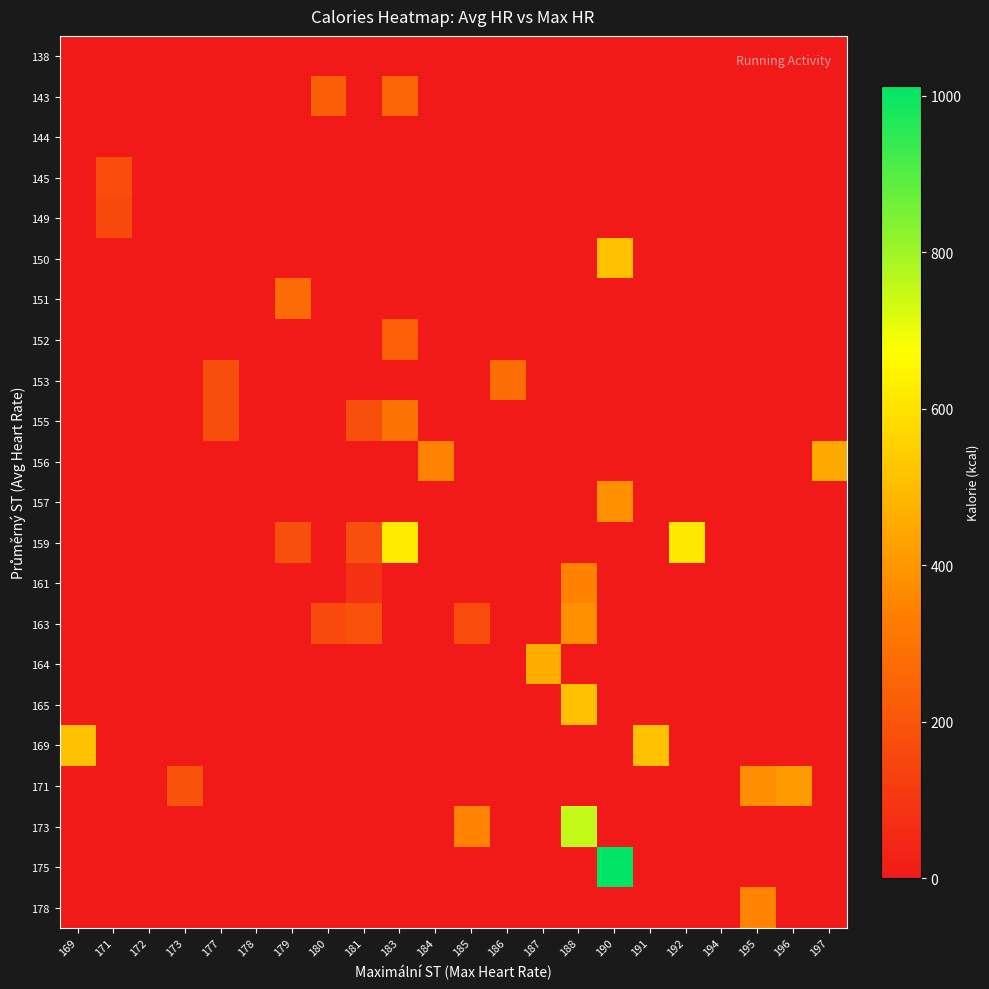

Between 184 and 180, which is larger?

184